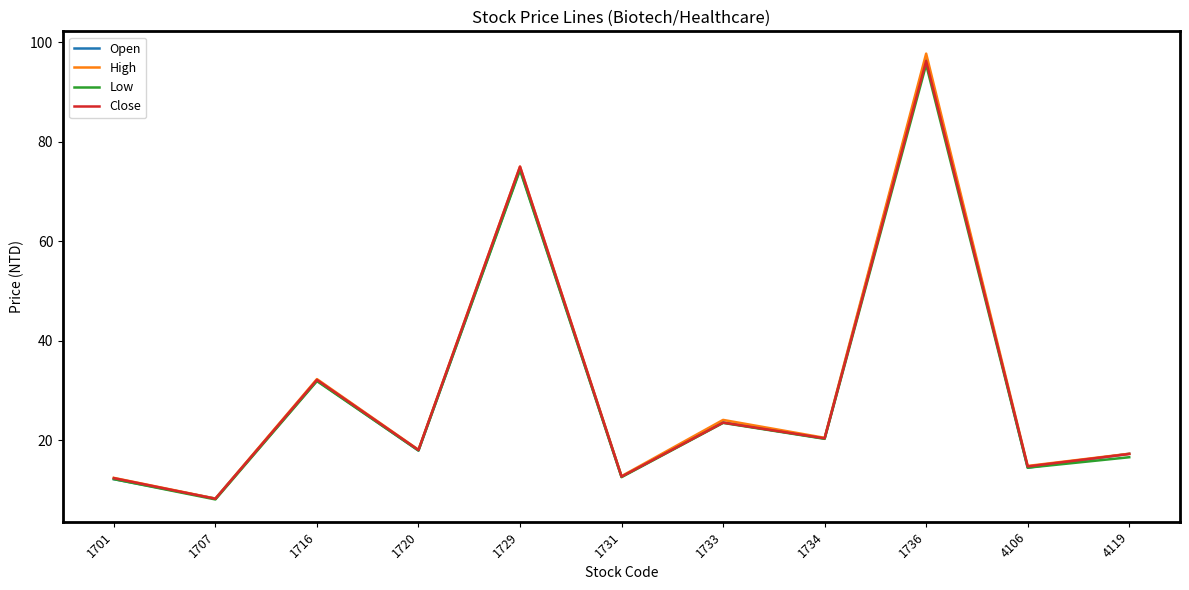

What is the minimum value shown in the chart?

8.1